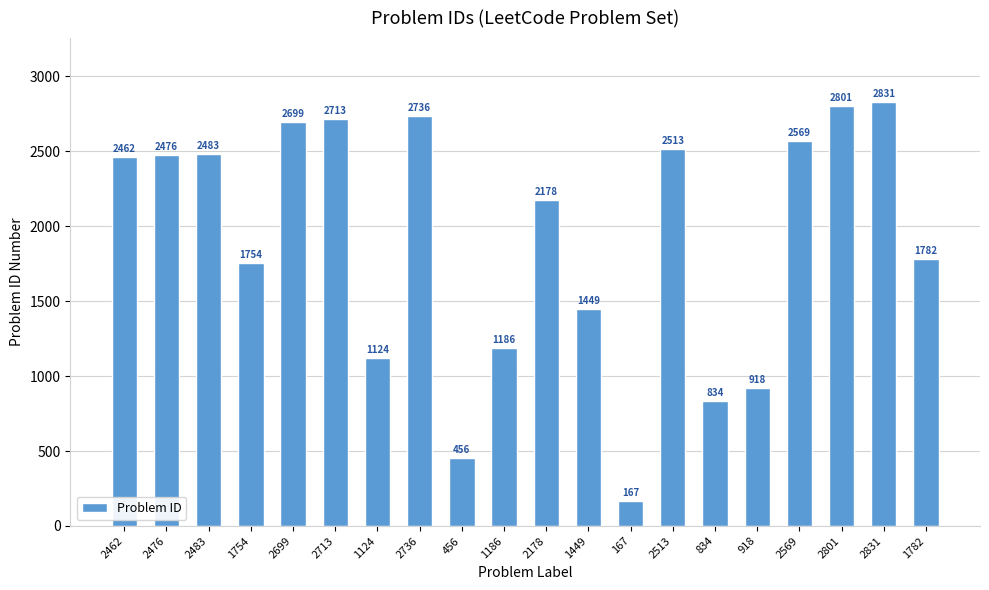

Reading right to left, what are all the values shown in this chart?

1782=1782	2831=2831	2801=2801	2569=2569	918=918	834=834	2513=2513	167=167	1449=1449	2178=2178	1186=1186	456=456	2736=2736	1124=1124	2713=2713	2699=2699	1754=1754	2483=2483	2476=2476	2462=2462